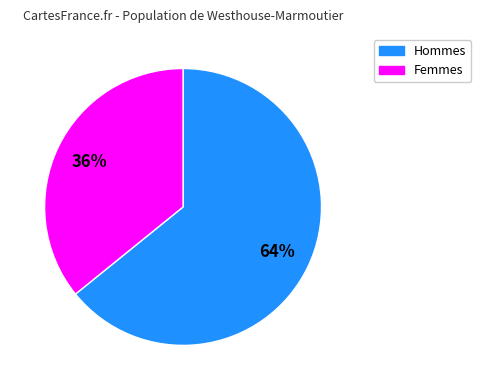

To the nearest percent, what is the average slice percentage?

50%